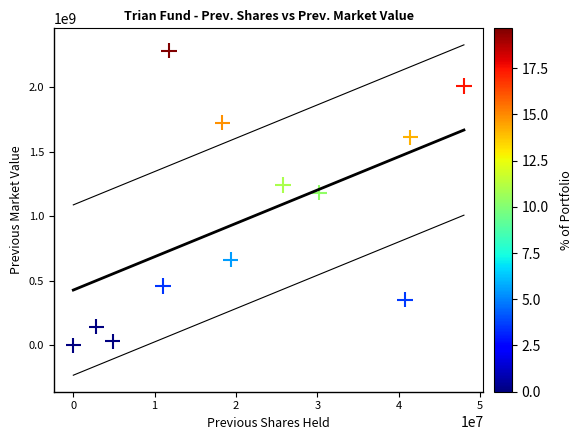

What Y value in the scatter plot is closest to 1142582000?

1183454000